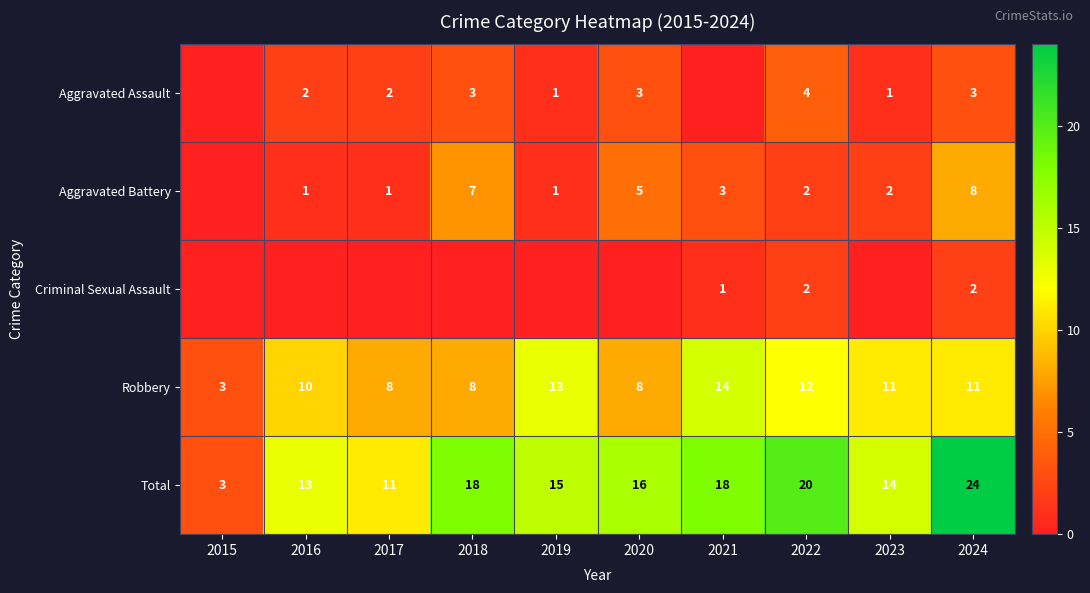

Read the Robbery value at 2024.

11